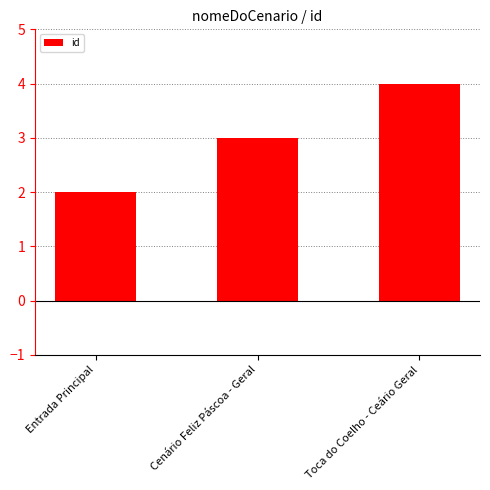

What is the greatest value displayed?

4